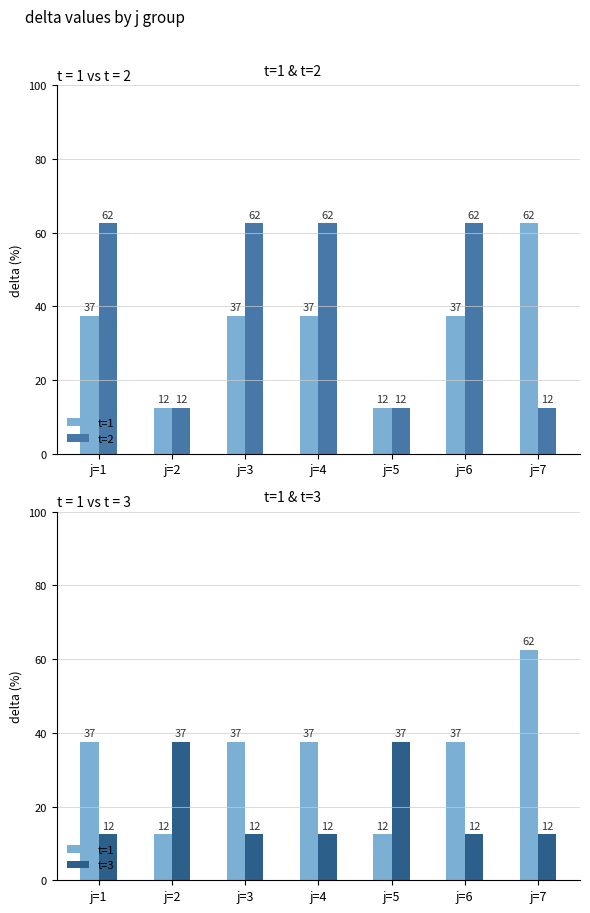

List the series in order of their peak value, lowest first.

t=3, t=1, t=2